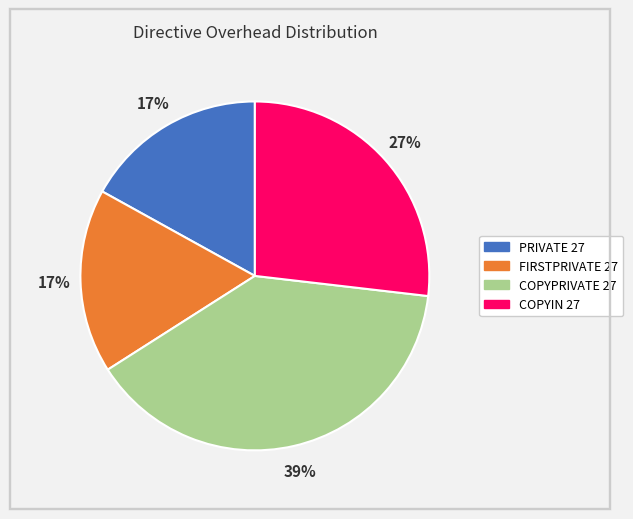

Combined, do COPYPRIVATE 27 and FIRSTPRIVATE 27 account for over 50%?

Yes